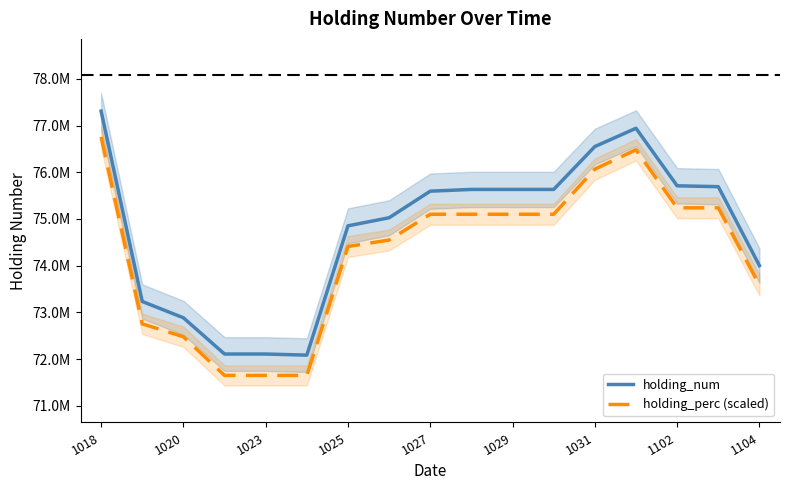

List the series in order of their peak value, lowest first.

holding_perc (scaled), holding_num